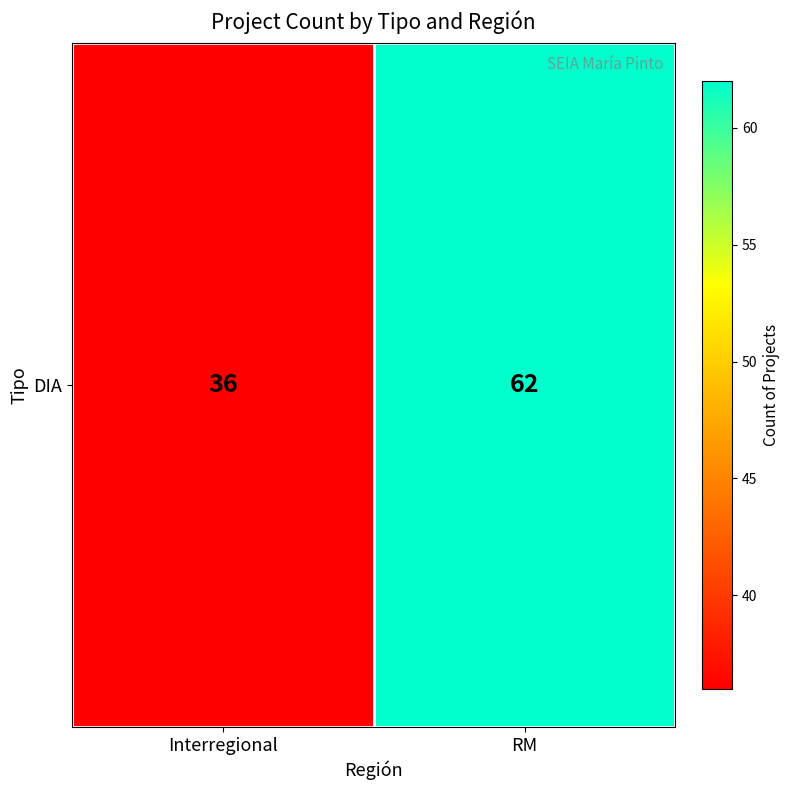

Reading right to left, extract all data points from this chart.

62	36